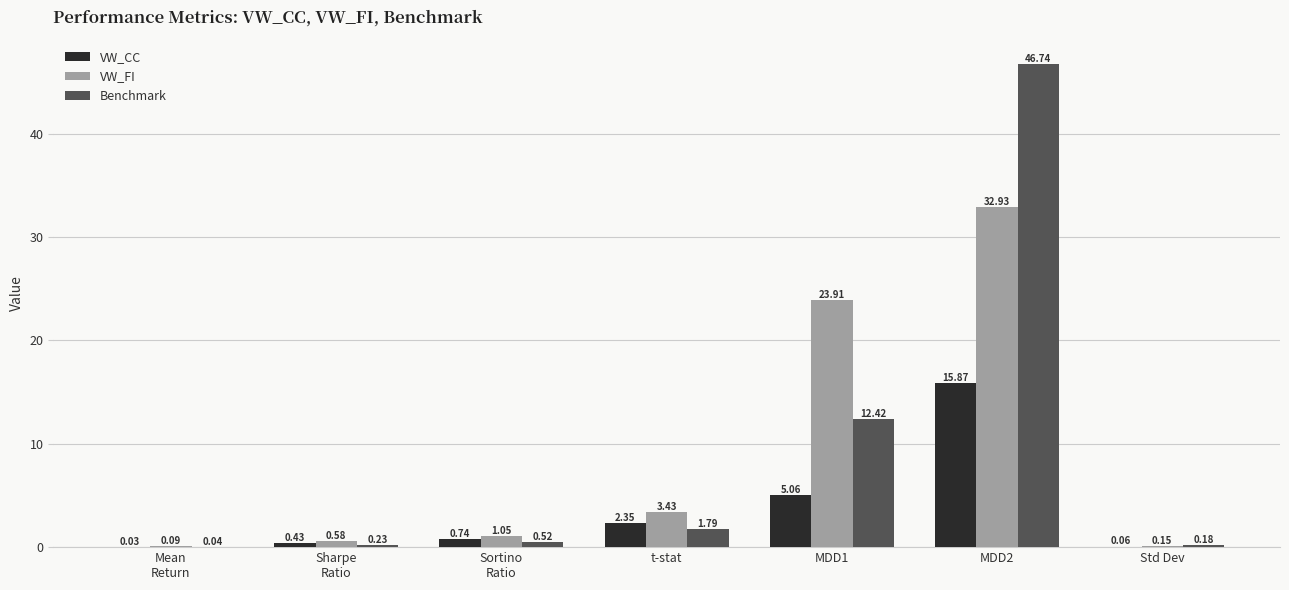

Which series changed the most between MDD1 and MDD2?

Benchmark